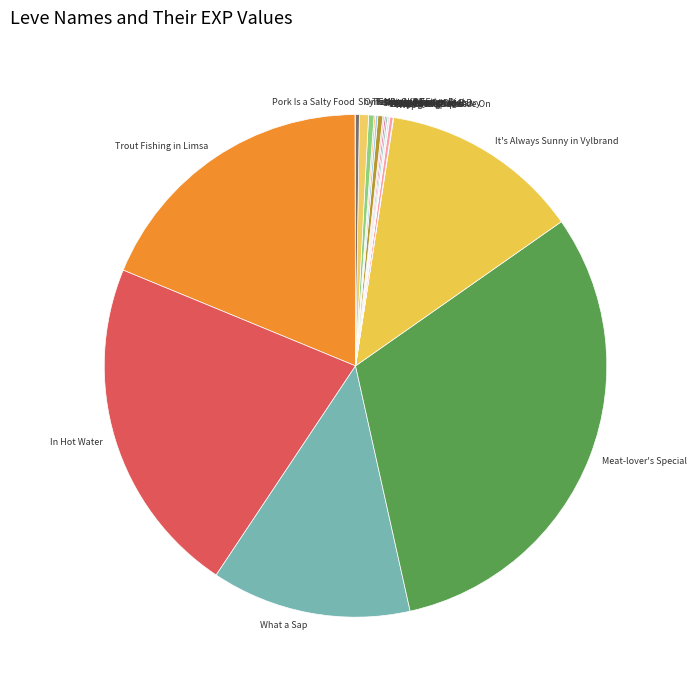

Does What a Sap represent more than half of the total?

No